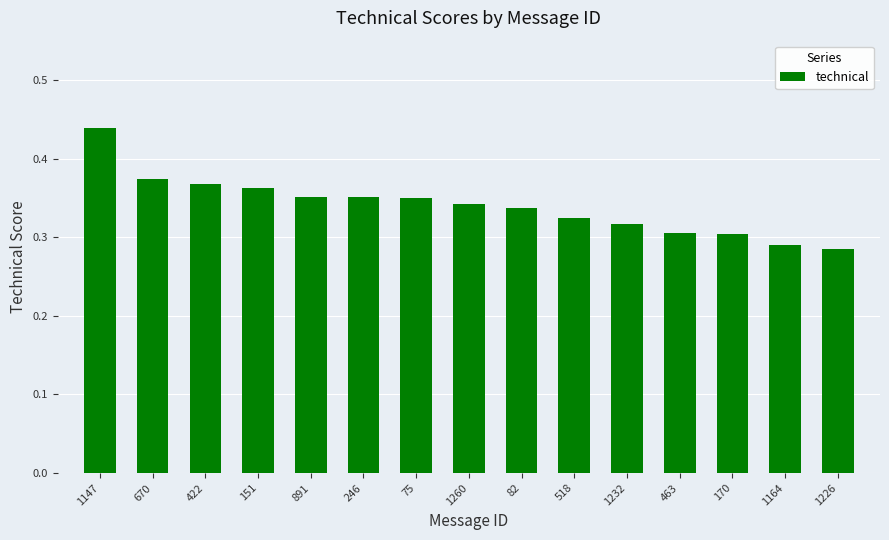

What is the difference between the maximum and minimum values?

0.2